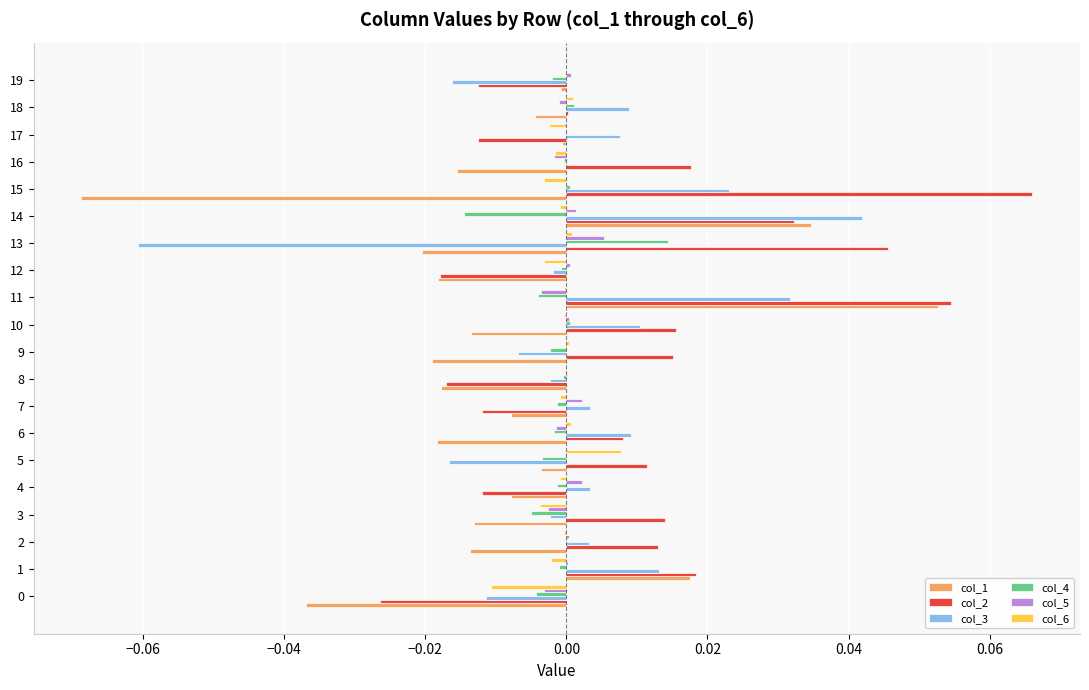

How many series are shown in this chart?

6